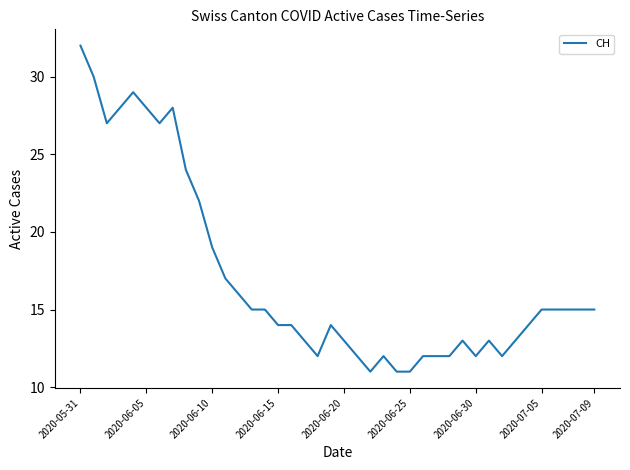

What is the greatest value displayed?

32